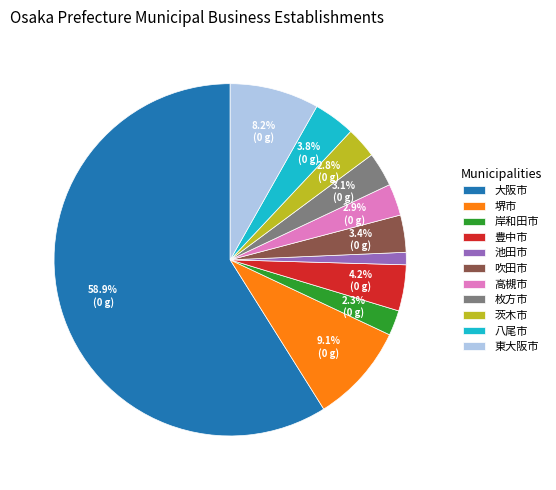

Which category has the smallest portion of the pie?

池田市